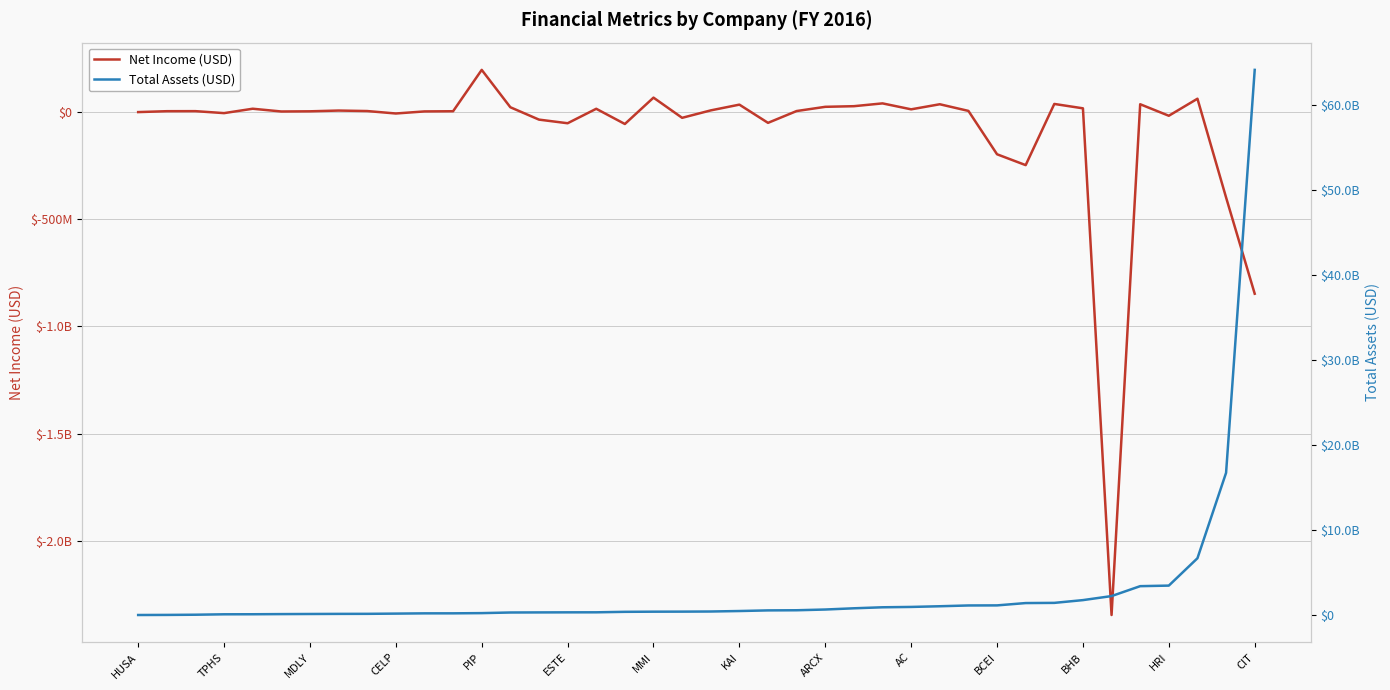

How many lines are shown in the chart?

2